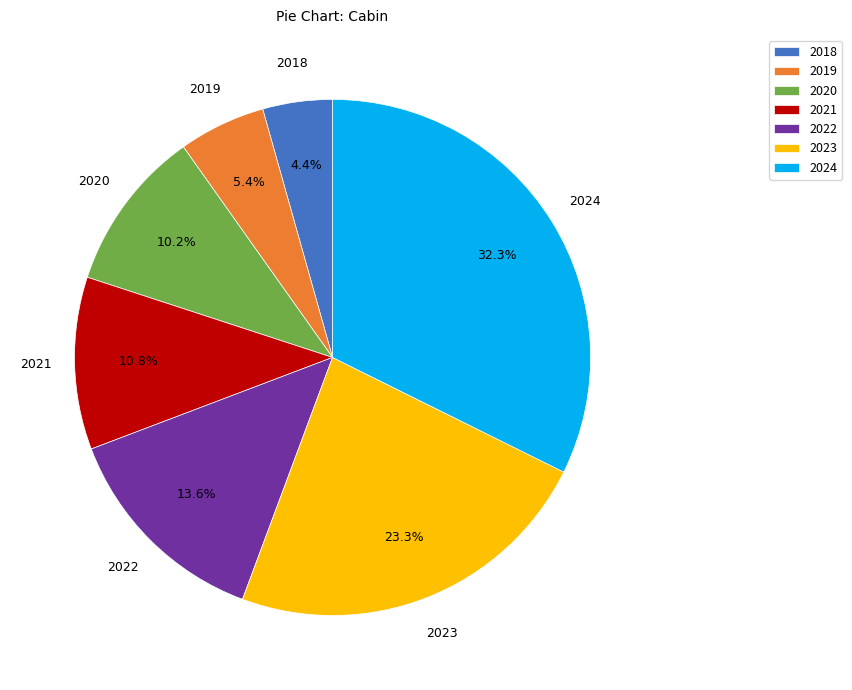

What portion of the pie excludes 2020?

89.8%